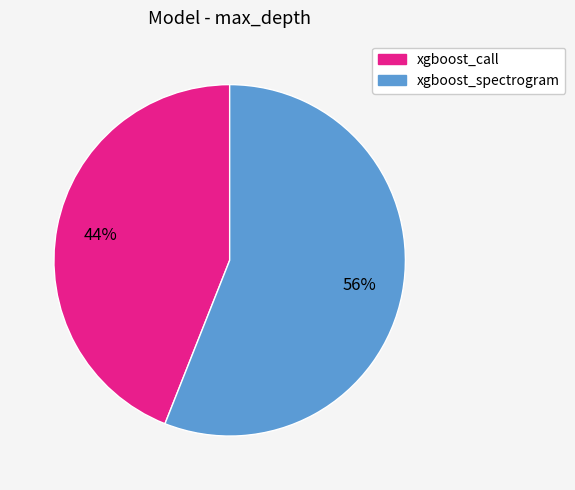

To the nearest percent, what portion does xgboost_call represent?

44%